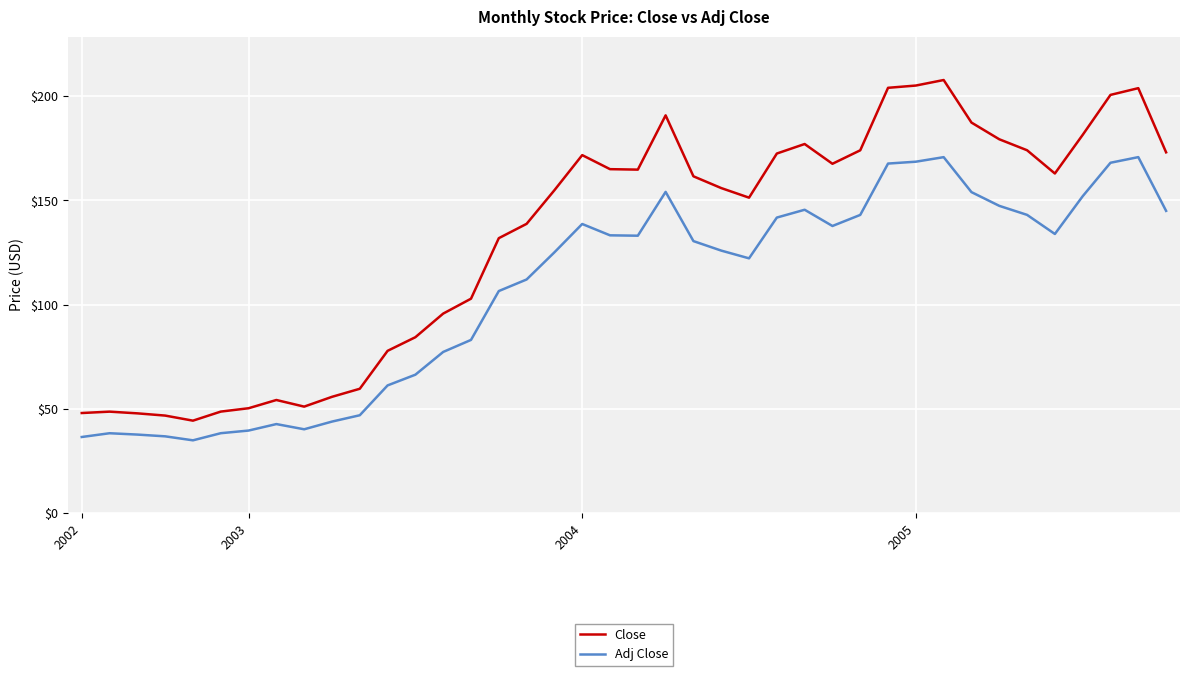

List the series in order of their peak value, highest first.

Close, Adj Close